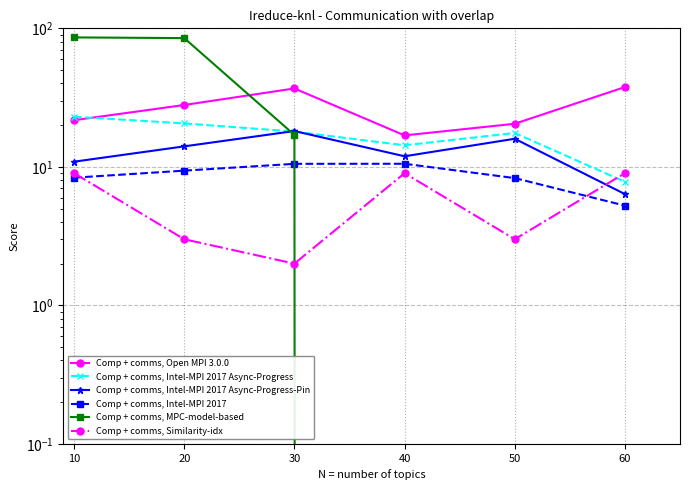

Which series changed the most between 10 and 30?

Comp + comms, MPC-model-based